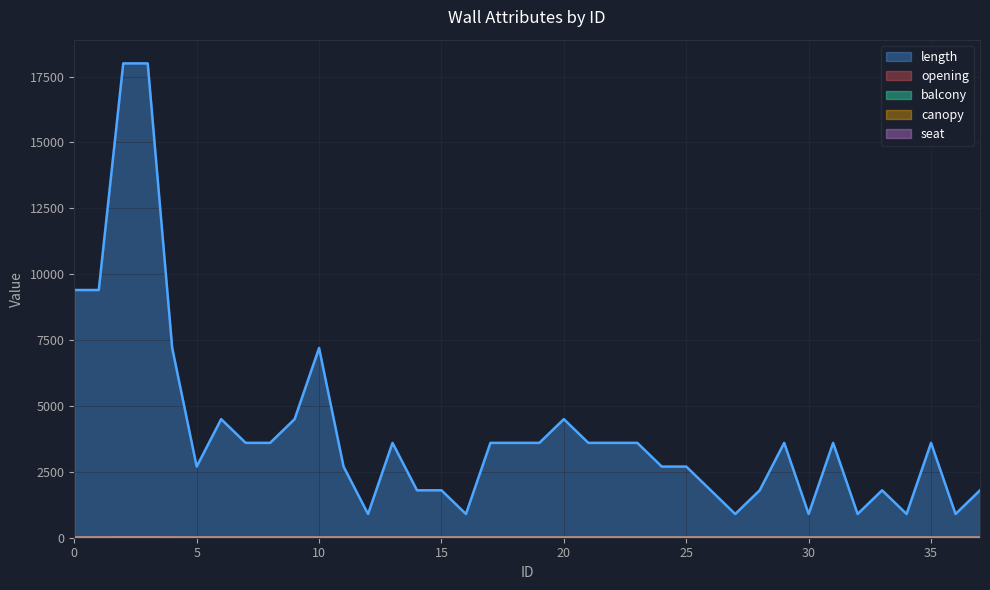

Which series has the largest total across all categories?

length